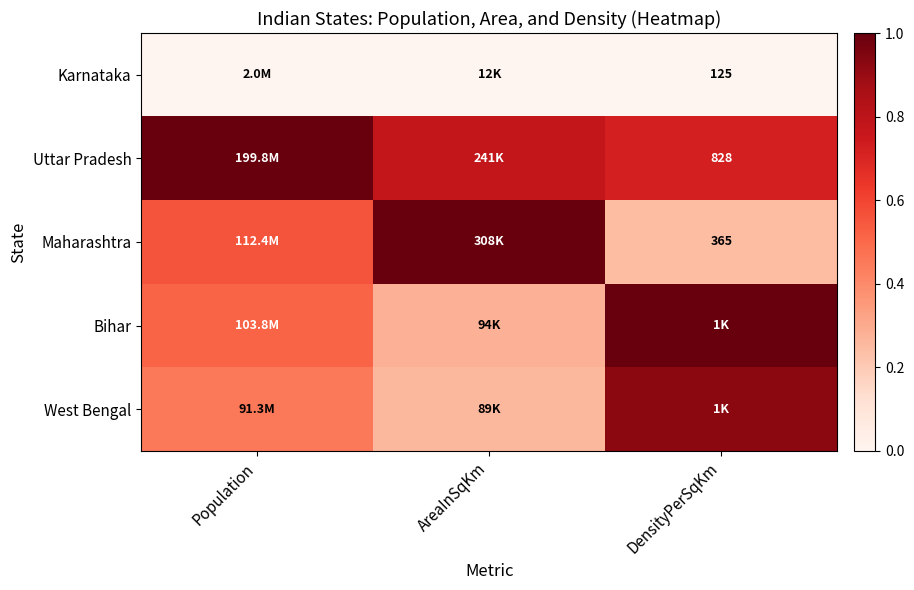

What is the maximum value shown in the chart?

1.0